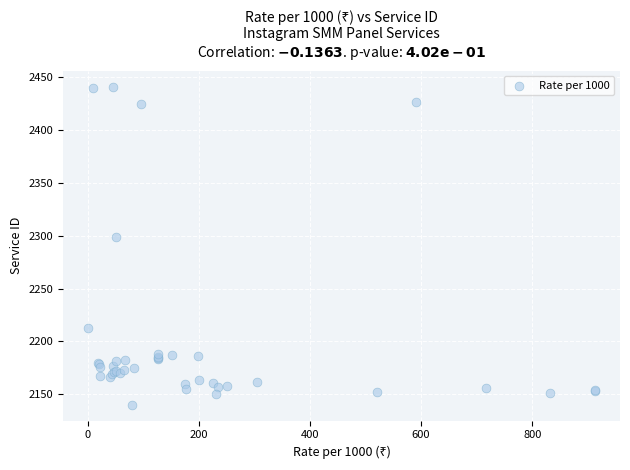

What Y value in the scatter plot is closest to 2290?

2299